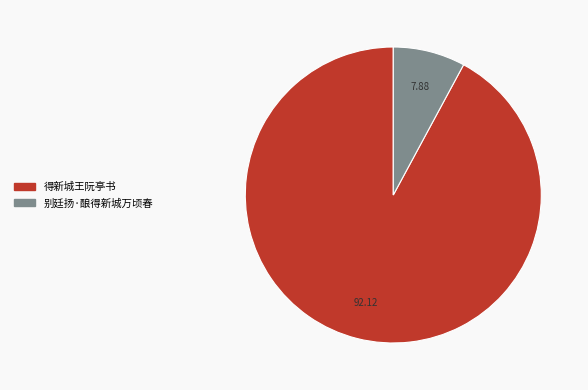

Approximately how many times larger is the value at 别廷扬·酿得新城万顷春 compared to 得新城王阮亭书?

0.1